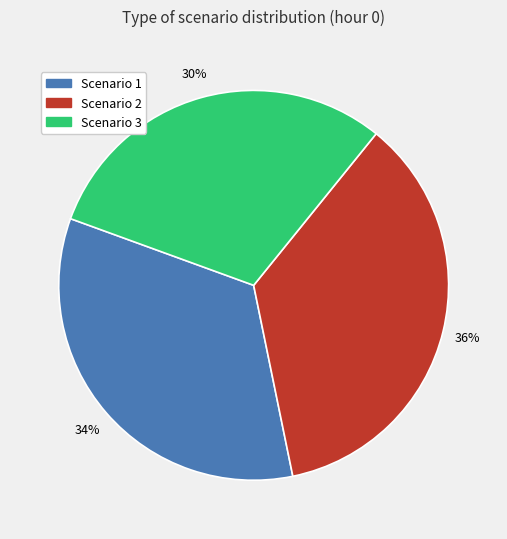

Rank the categories by value from highest to lowest.

Scenario 2, Scenario 1, Scenario 3